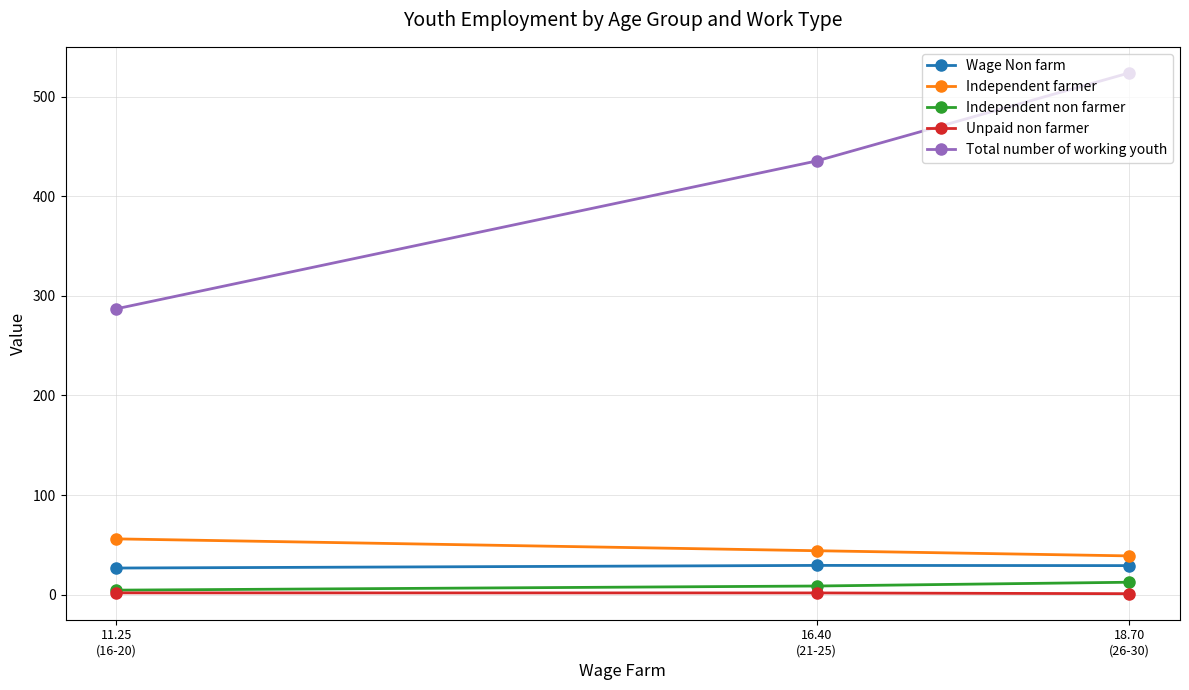

Which category has the highest value in the Total number of working youth series?

18.70
(26-30)